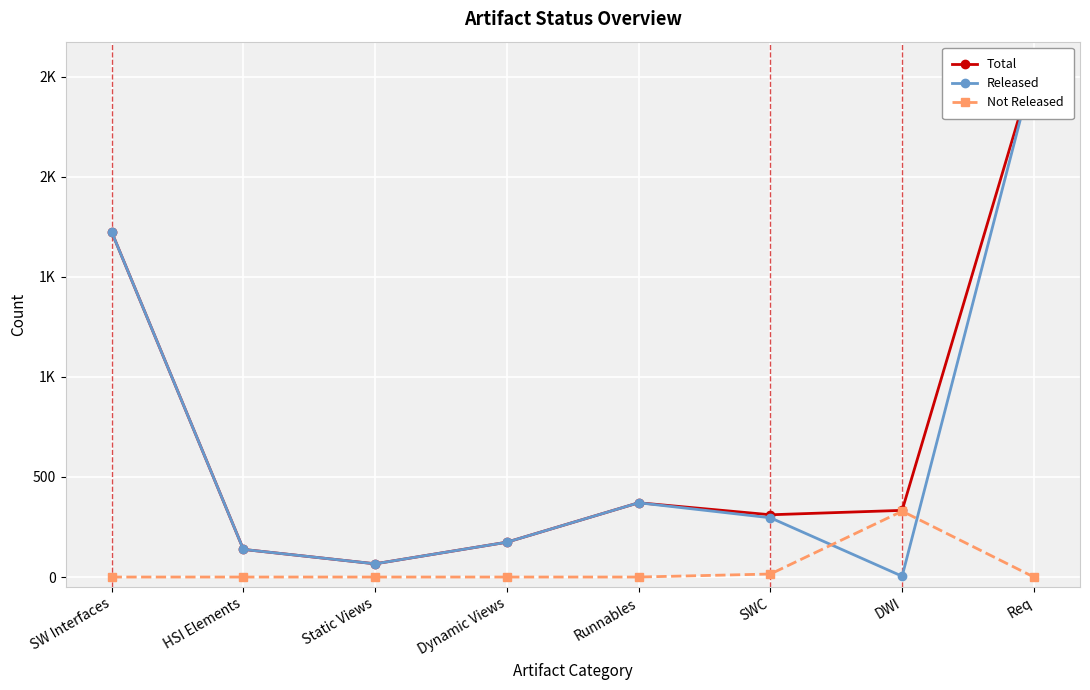

How many data points in Released are less than 296?

4